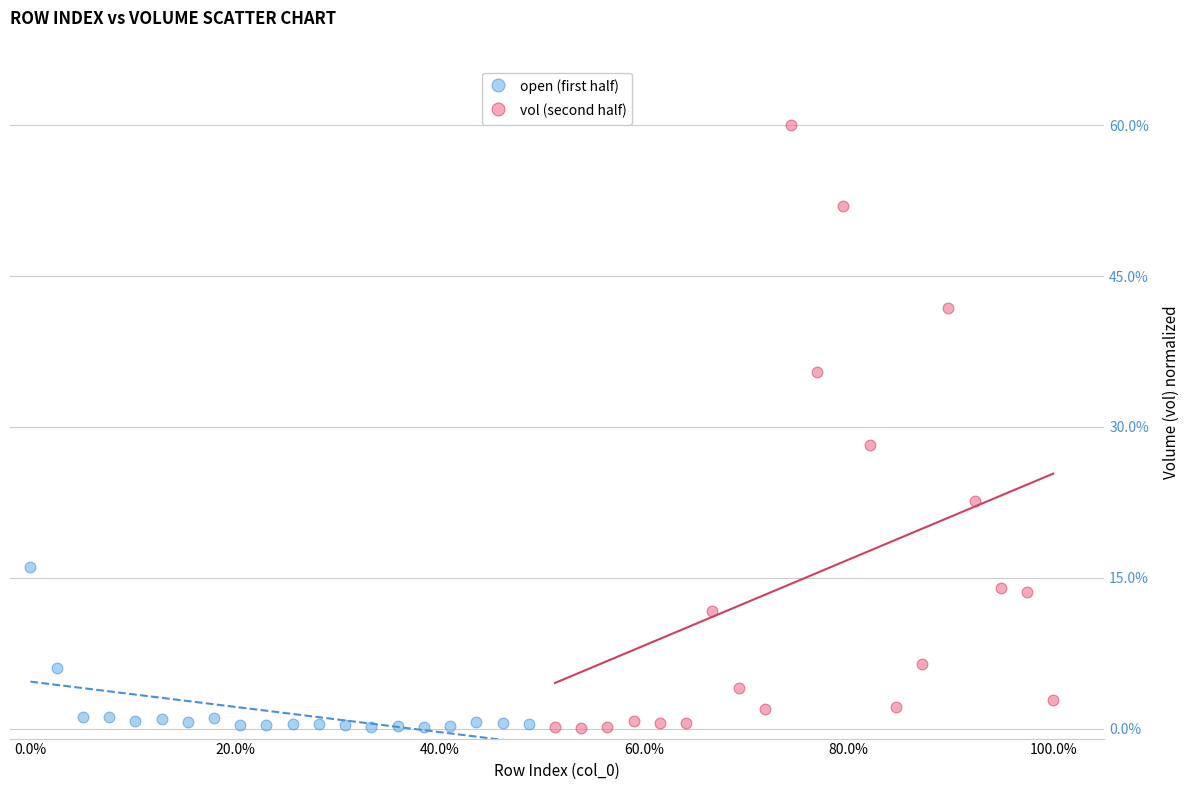

Which series contains the highest Y value?

vol (second half)